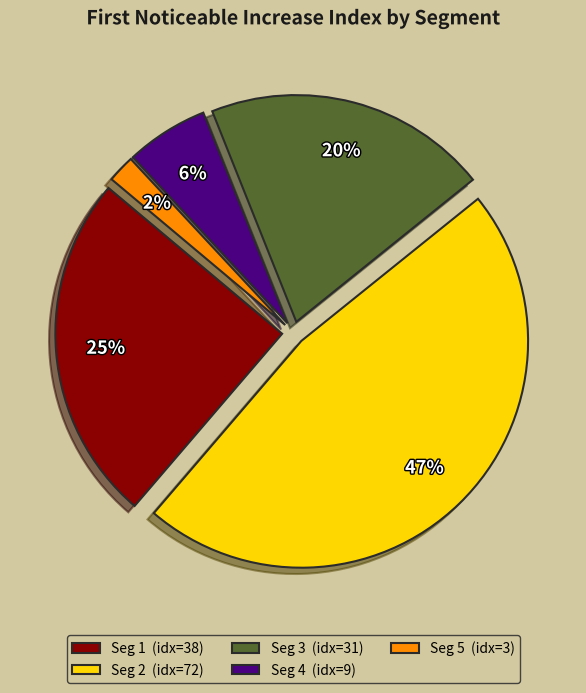

How many slices are in this pie chart?

5